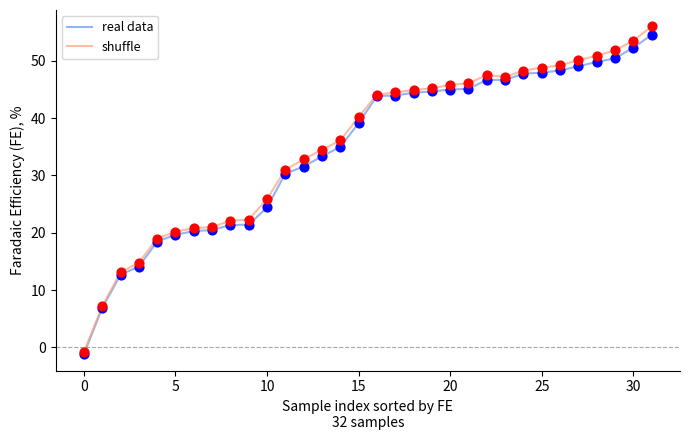

Which series has the largest range (max minus min)?

shuffle